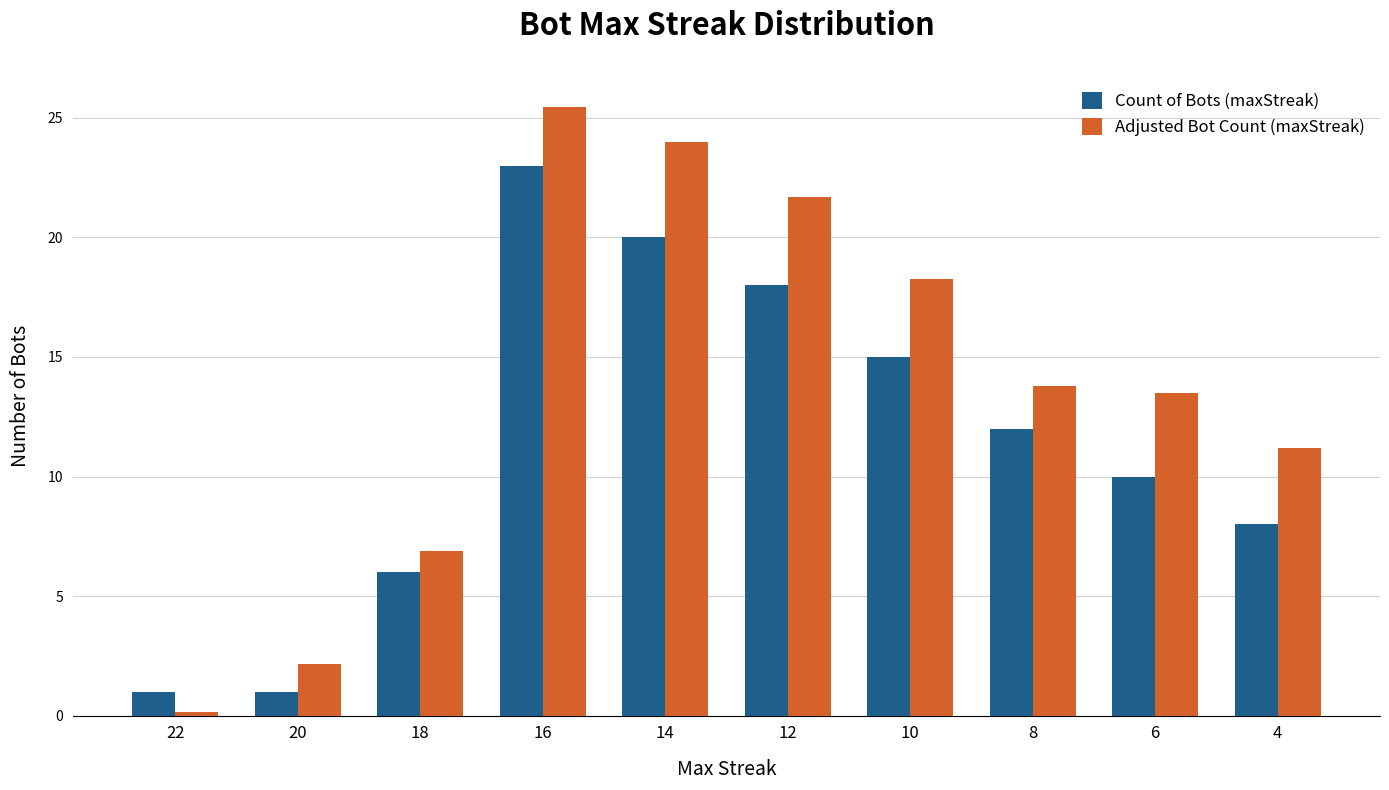

True or false: Adjusted Bot Count (maxStreak) has a value of 25.4 at 16.

True